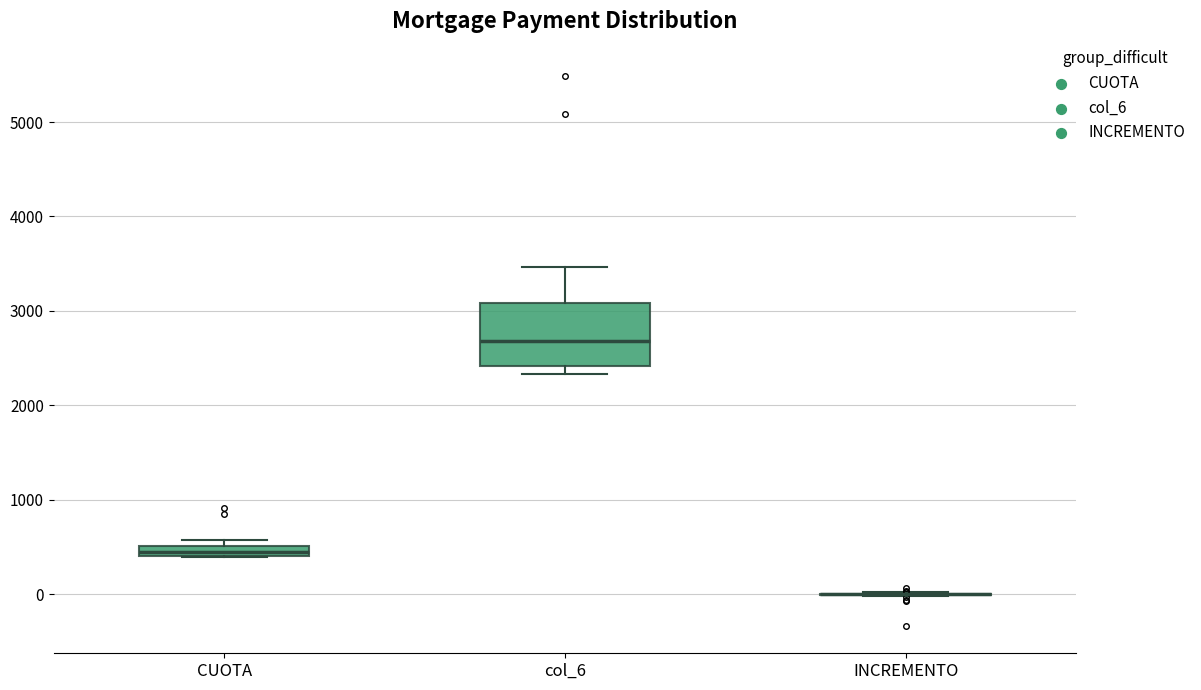

Which box is the tallest, from its lower edge to its upper edge?

col_6